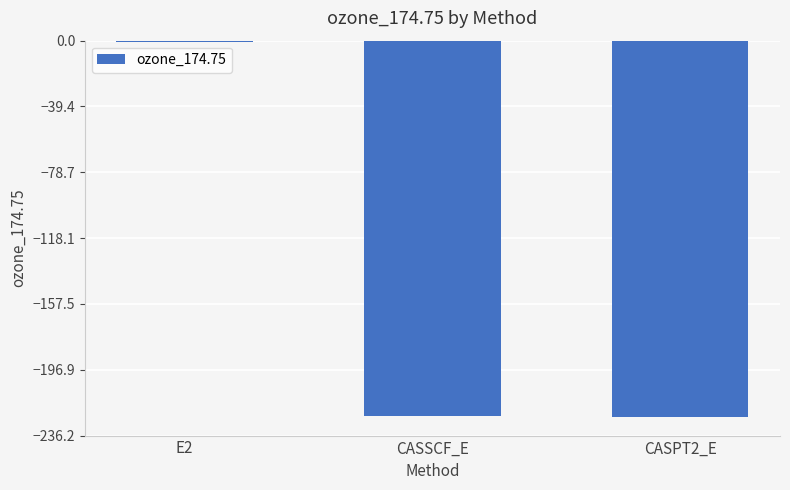

Read the value at CASSCF_E.

-224.5